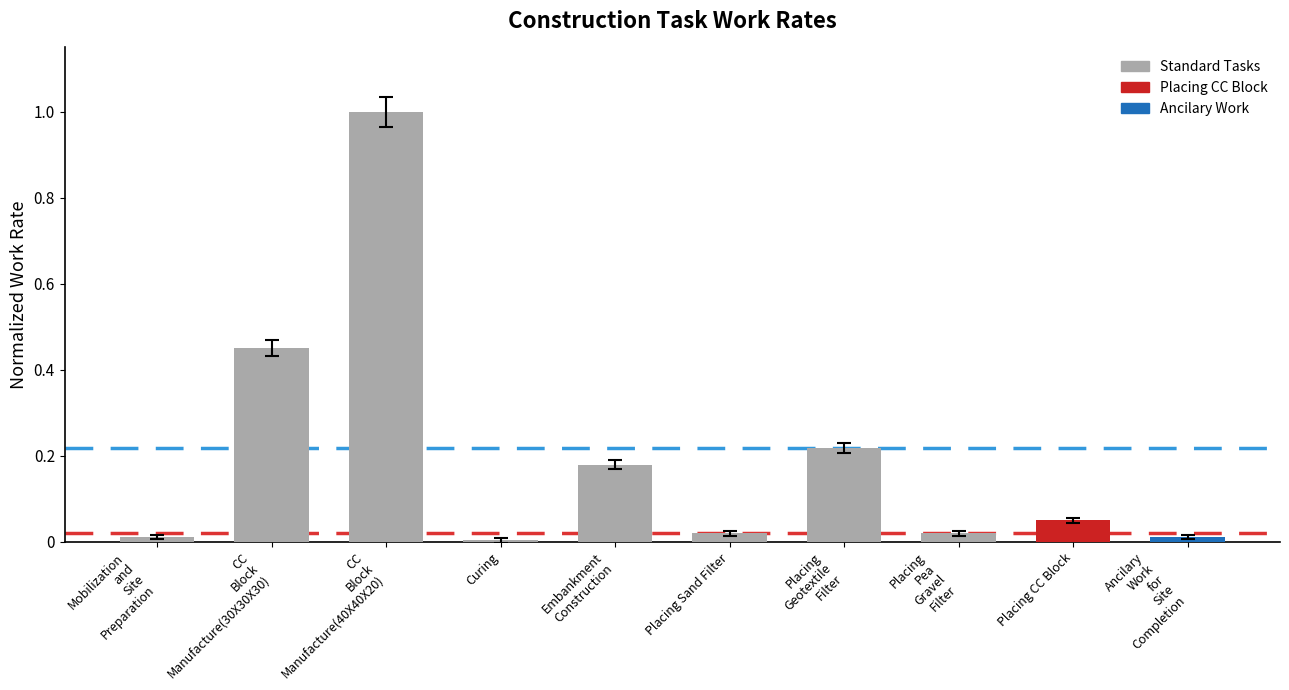

What is the difference between the maximum and minimum values?

1.0